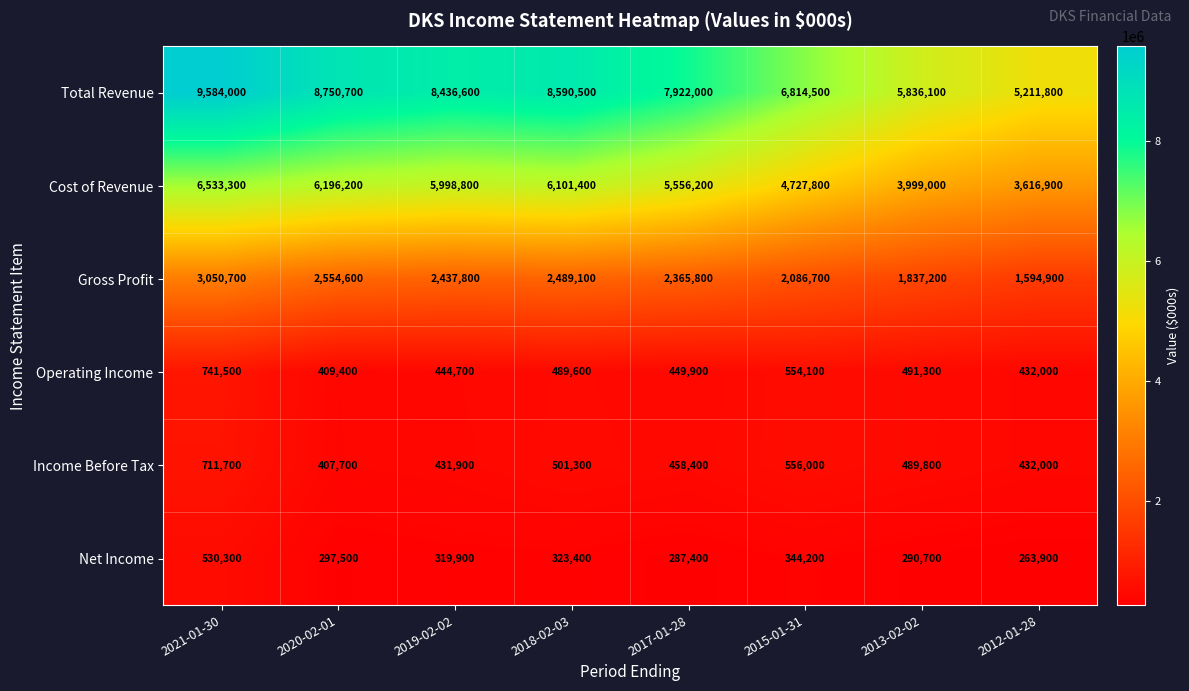

What is the difference between the maximum and minimum values in the Total Revenue series?

4372200